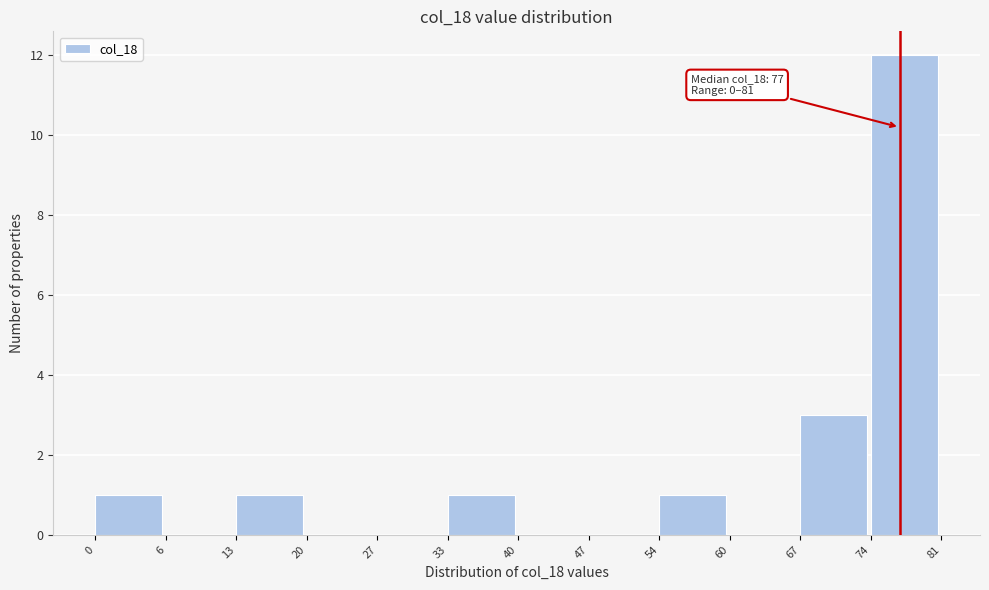

Which range on the x-axis has the tallest bar?

74 to 81